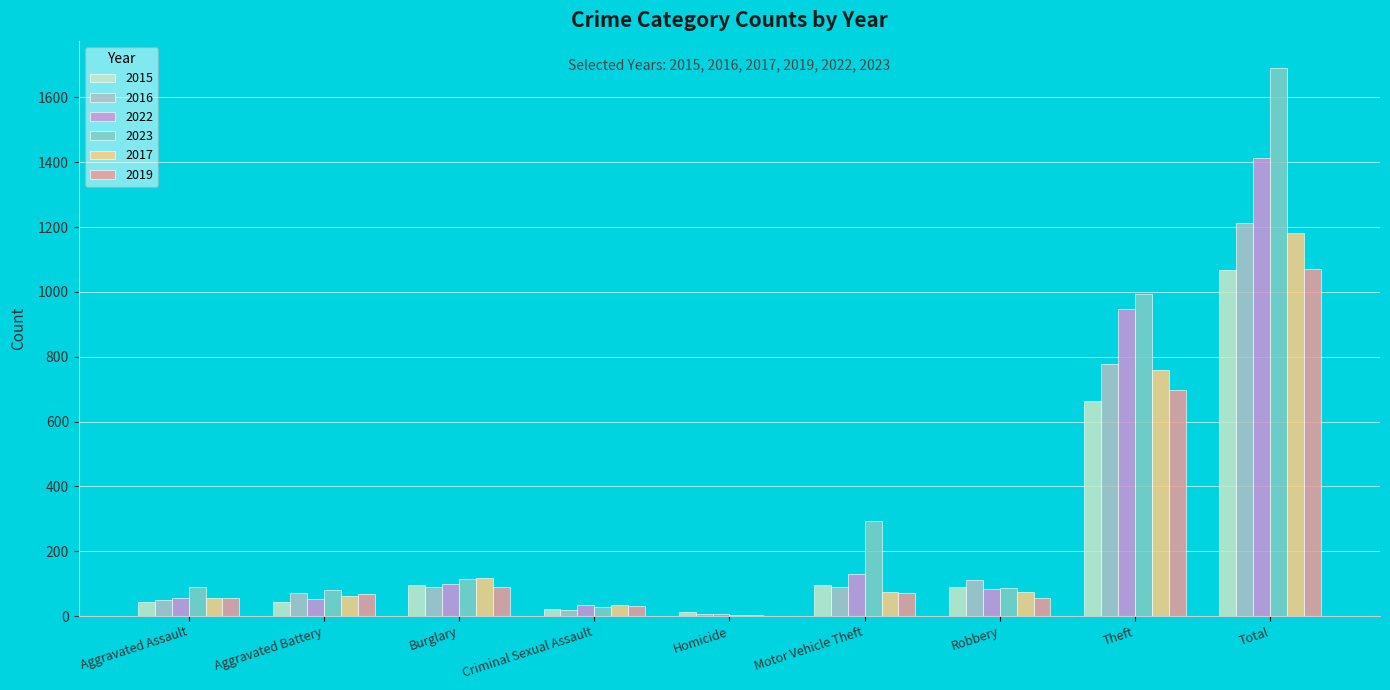

True or false: 2019 has a value of 696 at Theft.

True